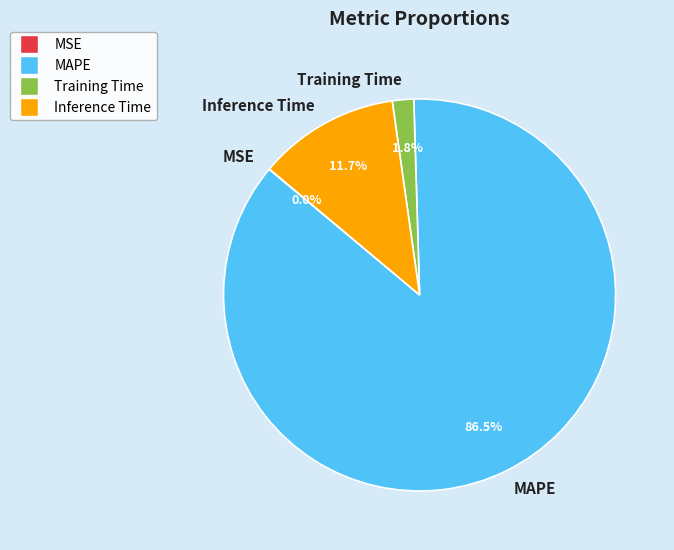

Does MAPE account for over 50% of the chart?

Yes